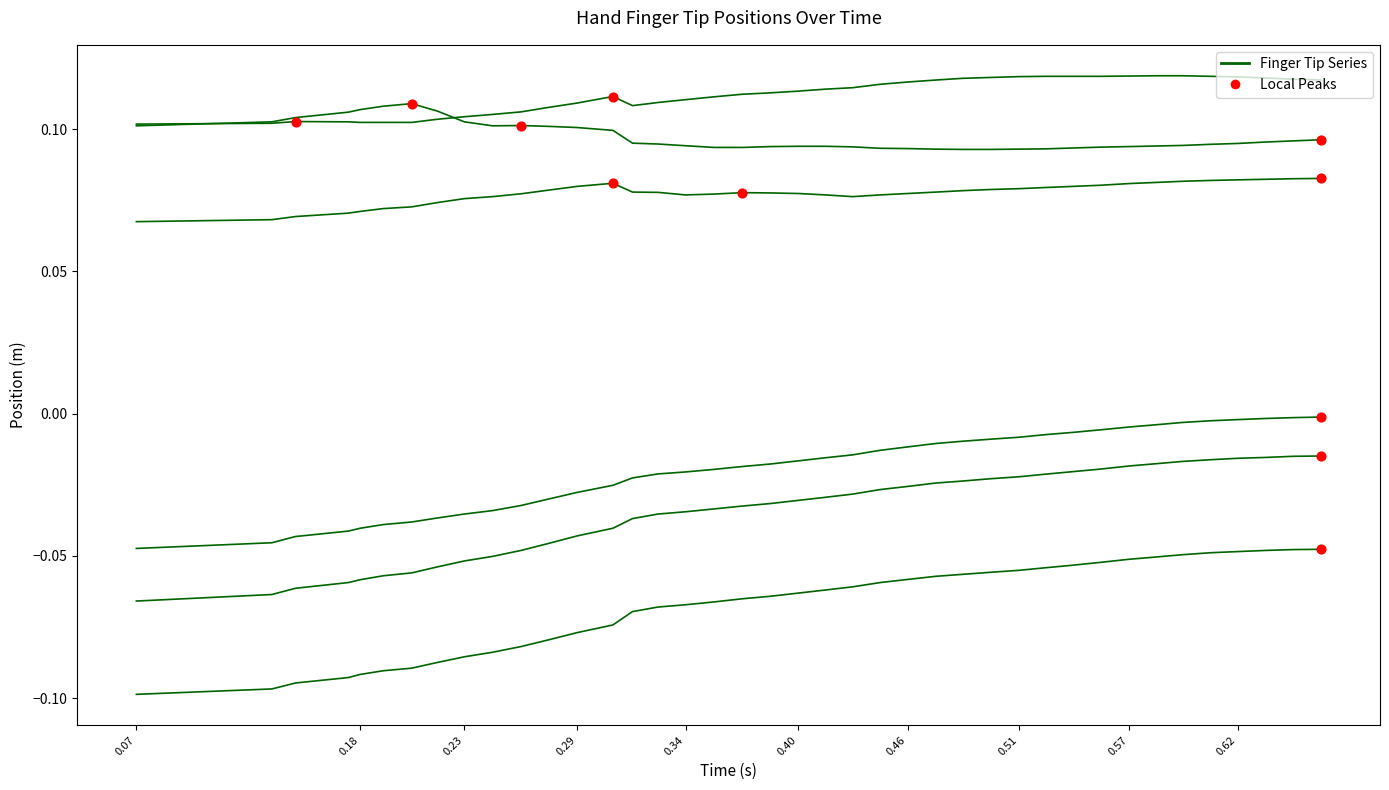

How many lines are shown in the chart?

6